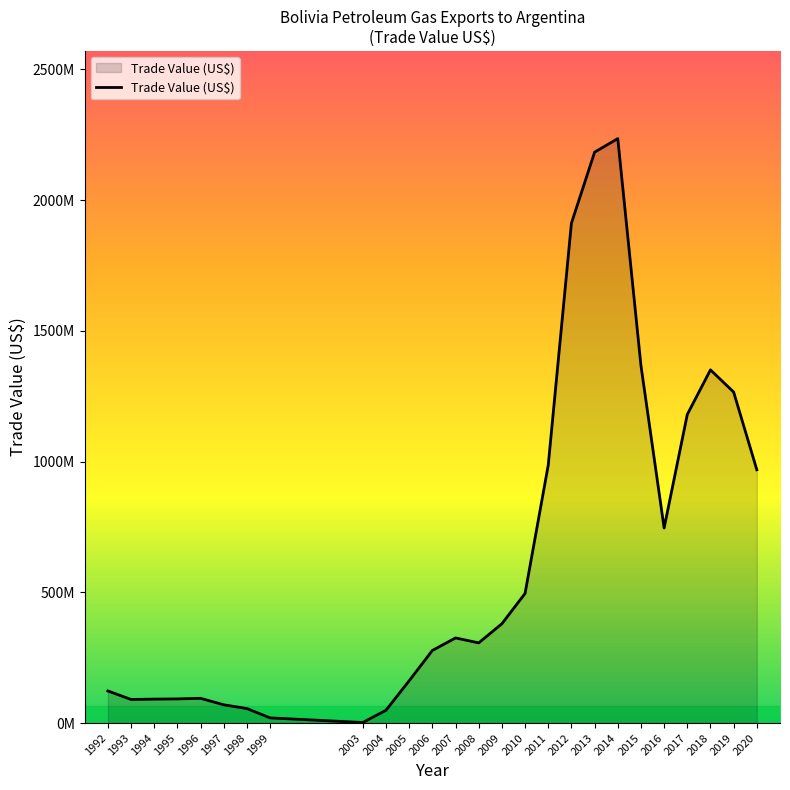

Approximately how many times larger is the value at 2012 compared to 2005?

11.8